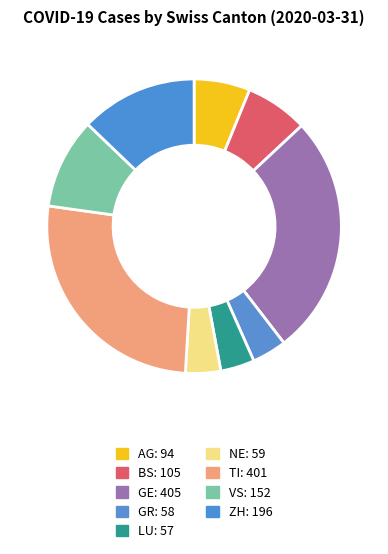

How many slices are in this pie chart?

9